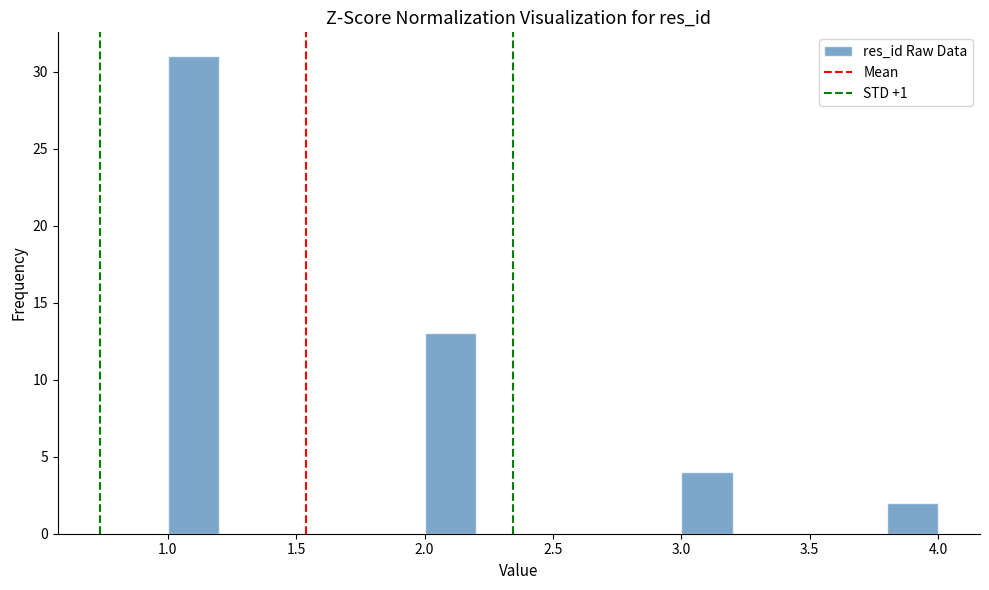

Reading left to right, list every bar in this chart as the range it spans on the x-axis followed by its height. The values are not printed on the chart, so give them approximately, as read against the axis.

1.0 to 1.2: 31
1.2 to 1.4: 0
1.4 to 1.6: 0
1.6 to 1.8: 0
1.8 to 2.0: 0
2.0 to 2.2: 13
2.2 to 2.4: 0
2.4 to 2.6: 0
2.6 to 2.8: 0
2.8 to 3.0: 0
3.0 to 3.2: 4
3.2 to 3.4: 0
3.4 to 3.6: 0
3.6 to 3.8: 0
3.8 to 4.0: 2